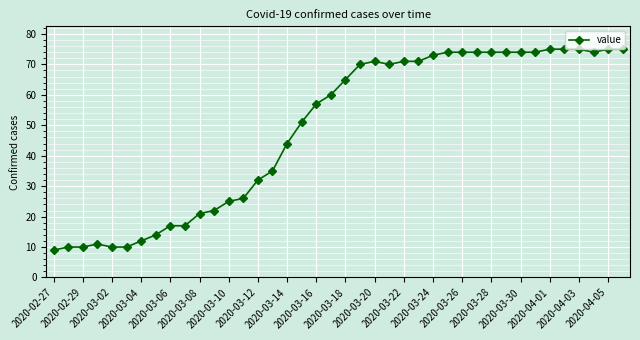

What is the maximum value shown in the chart?

75